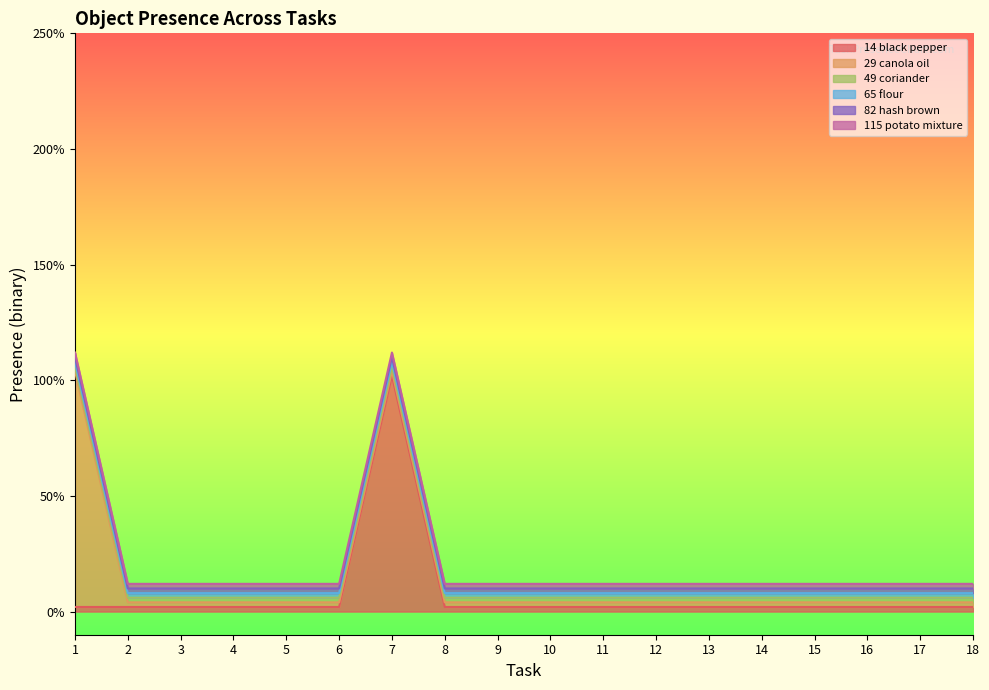

Which series has the largest total across all categories?

Object_14_black pepper